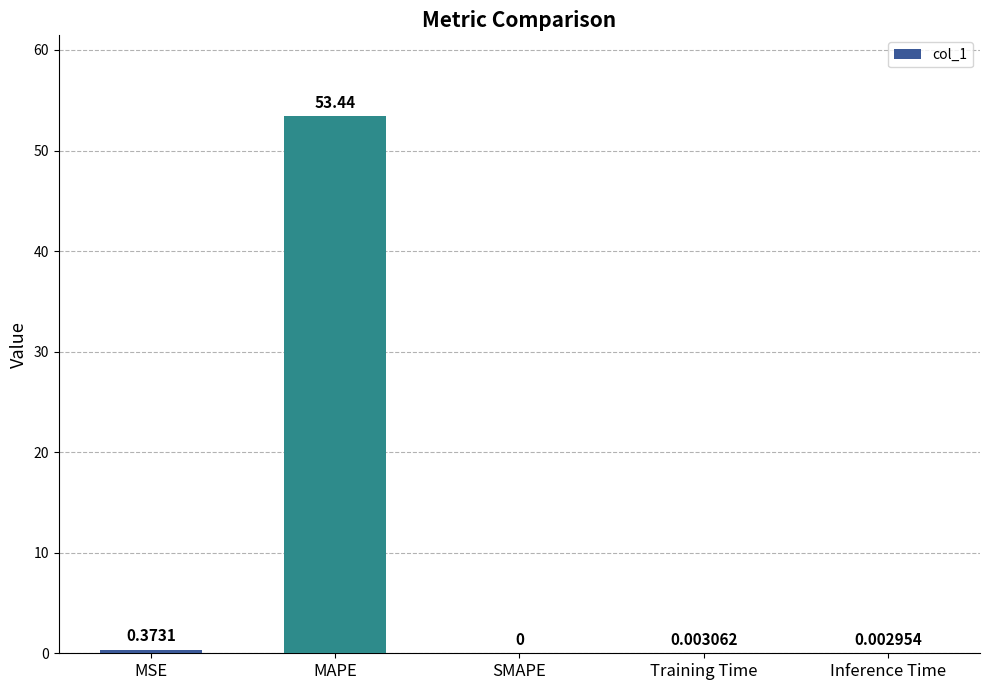

At which label is the value closest to 26?

MSE